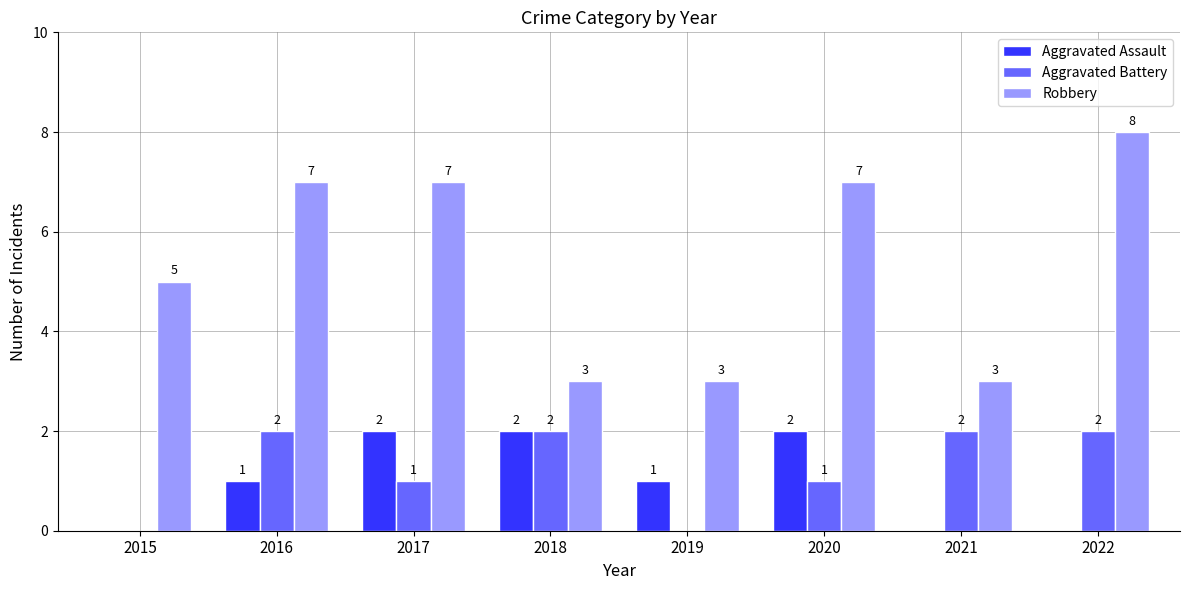

What is the greatest value displayed?

8